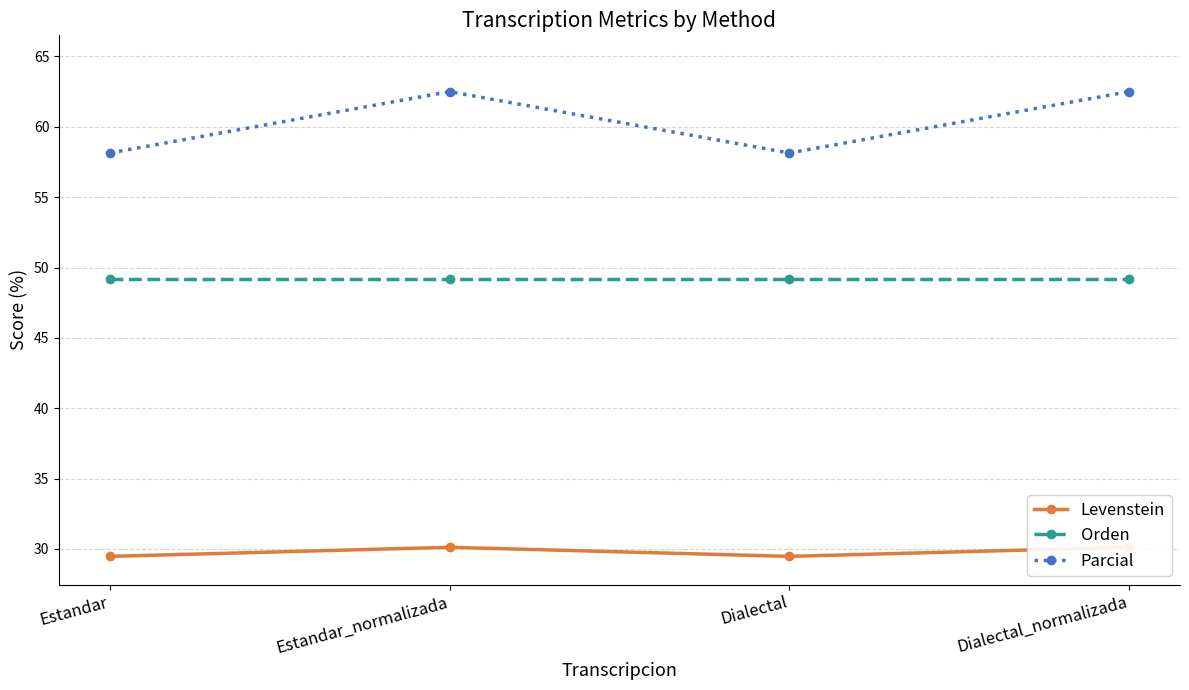

Reading left to right, transcribe all the data shown in this chart.

Levenstein: 29.5	30.1	29.5	30.1
Orden: 49.2	49.2	49.2	49.2
Parcial: 58.1	62.5	58.1	62.5